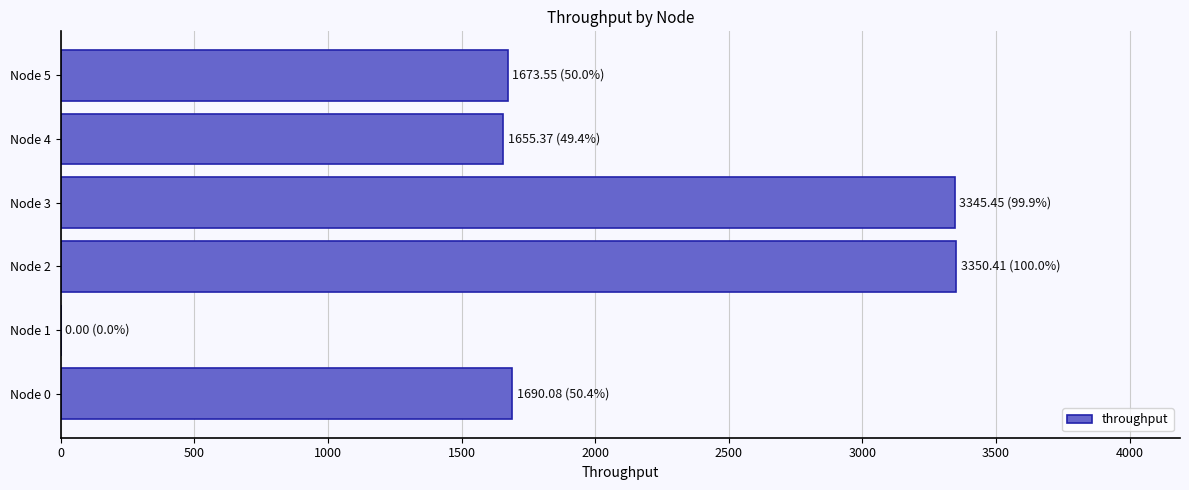

What is the sum of all values?

11714.9